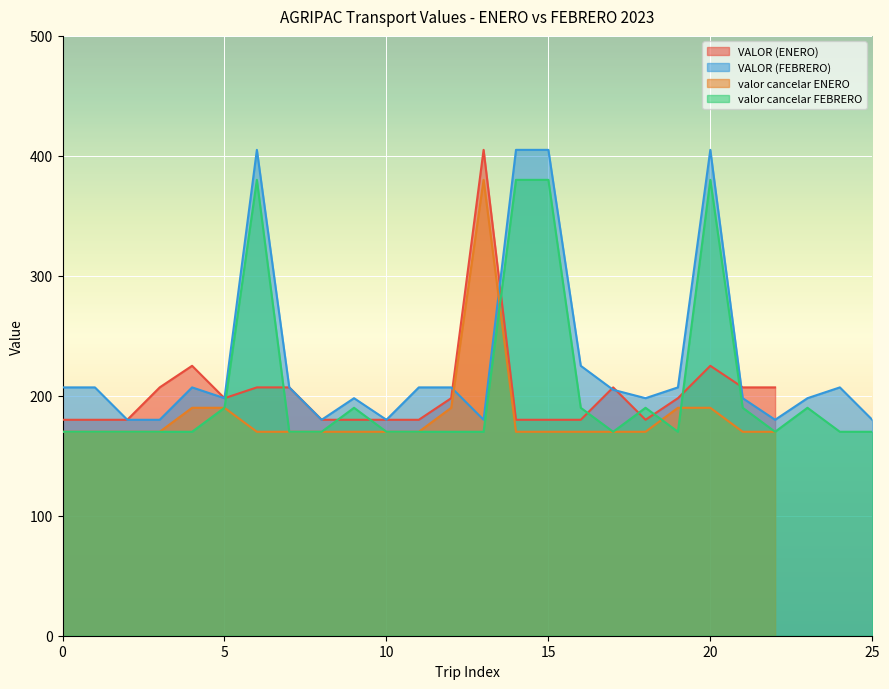

True or false: valor cancelar FEBRERO and VALOR (FEBRERO) cross at least once.

False